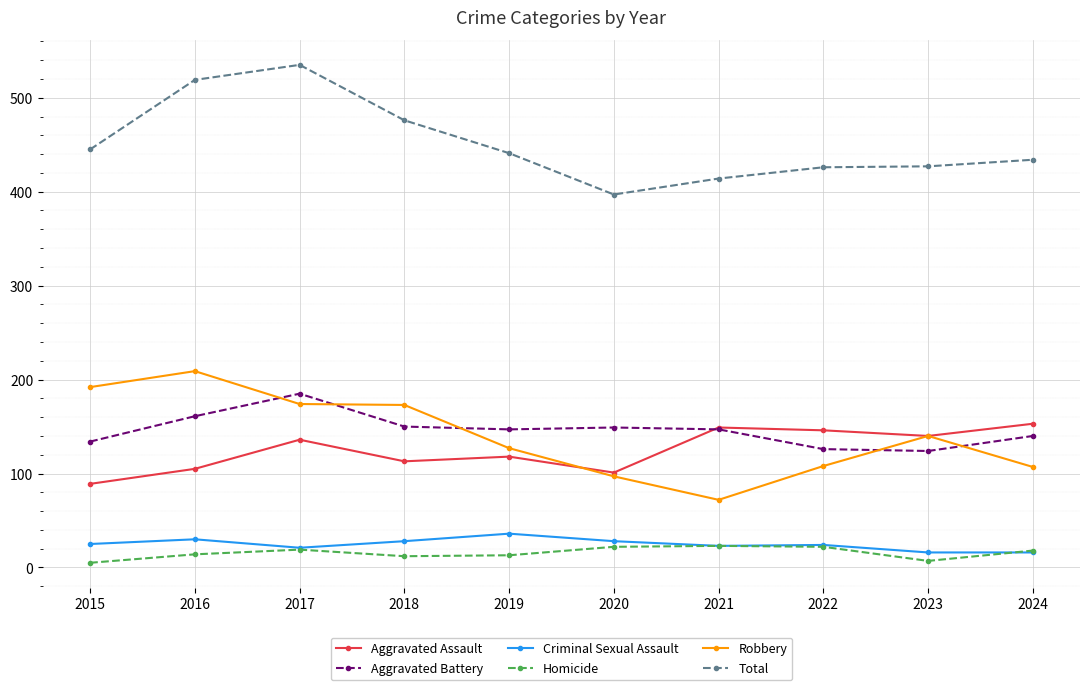

Where is Robbery nearest to the value 140?

2023